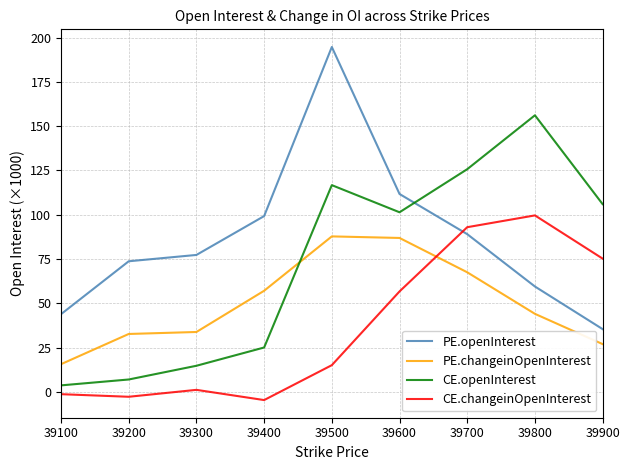

In CE.changeinOpenInterest, how many points are lower than both neighbors (excluding endpoints)?

2